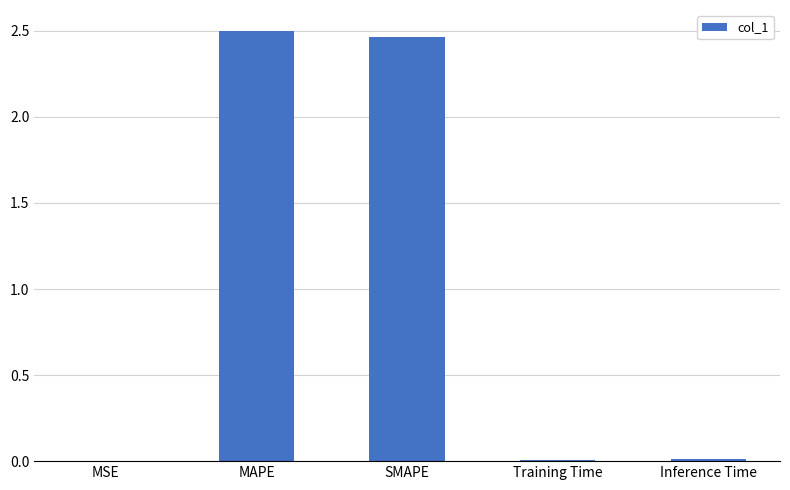

Between MAPE and Training Time, which is larger?

MAPE